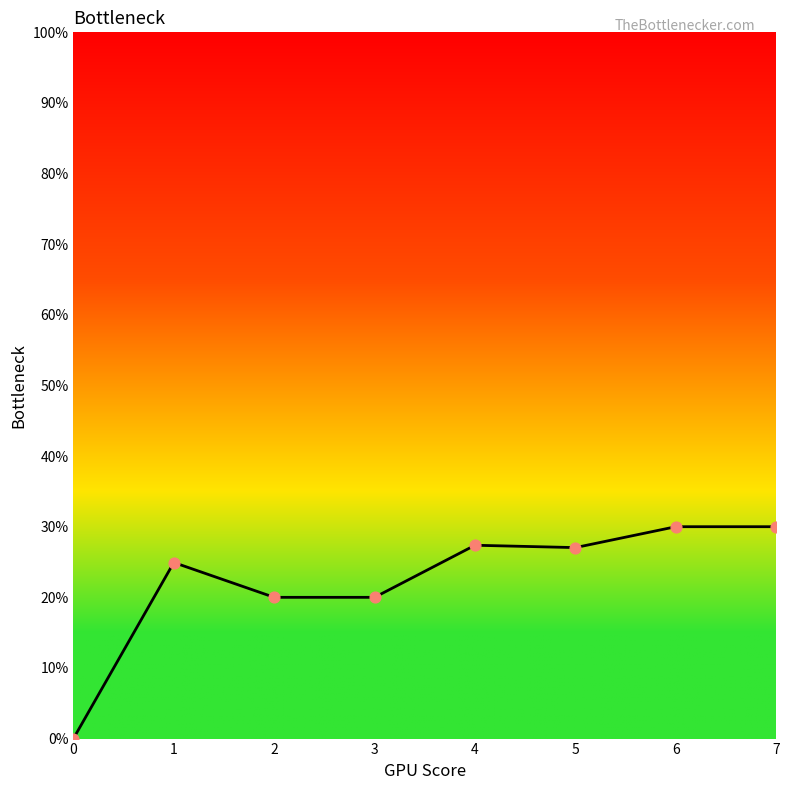

What is the change in value from 0 to 7?

+30.0